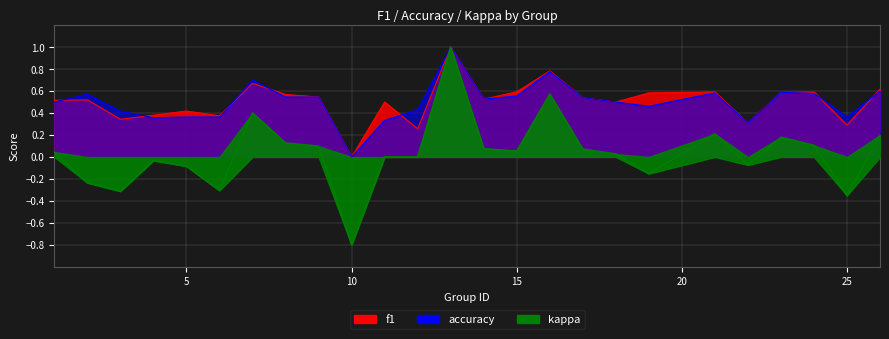

Reading left to right, transcribe all the data shown in this chart.

f1: 1=0.5	2=0.5	3=0.3	4=0.4	5=0.4	6=0.4	7=0.7	8=0.6	9=0.5	10=0.0	11=0.5	12=0.3	13=1.0	14=0.5	15=0.6	16=0.8	17=0.5	18=0.5	19=0.6	21=0.6	22=0.3	23=0.6	24=0.6	25=0.3	26=0.6
accuracy: 1=0.5	2=0.6	3=0.4	4=0.4	5=0.4	6=0.4	7=0.7	8=0.5	9=0.5	10=0.0	11=0.3	12=0.4	13=1.0	14=0.5	15=0.6	16=0.8	17=0.5	18=0.5	19=0.5	21=0.6	22=0.3	23=0.6	24=0.6	25=0.4	26=0.6
kappa: 1=0.0	2=-0.2	3=-0.3	4=-0.0	5=-0.1	6=-0.3	7=0.4	8=0.1	9=0.1	10=-0.8	11=0.0	12=0.0	13=1.0	14=0.1	15=0.1	16=0.6	17=0.1	18=0.0	19=-0.2	21=0.2	22=-0.1	23=0.2	24=0.1	25=-0.4	26=0.2